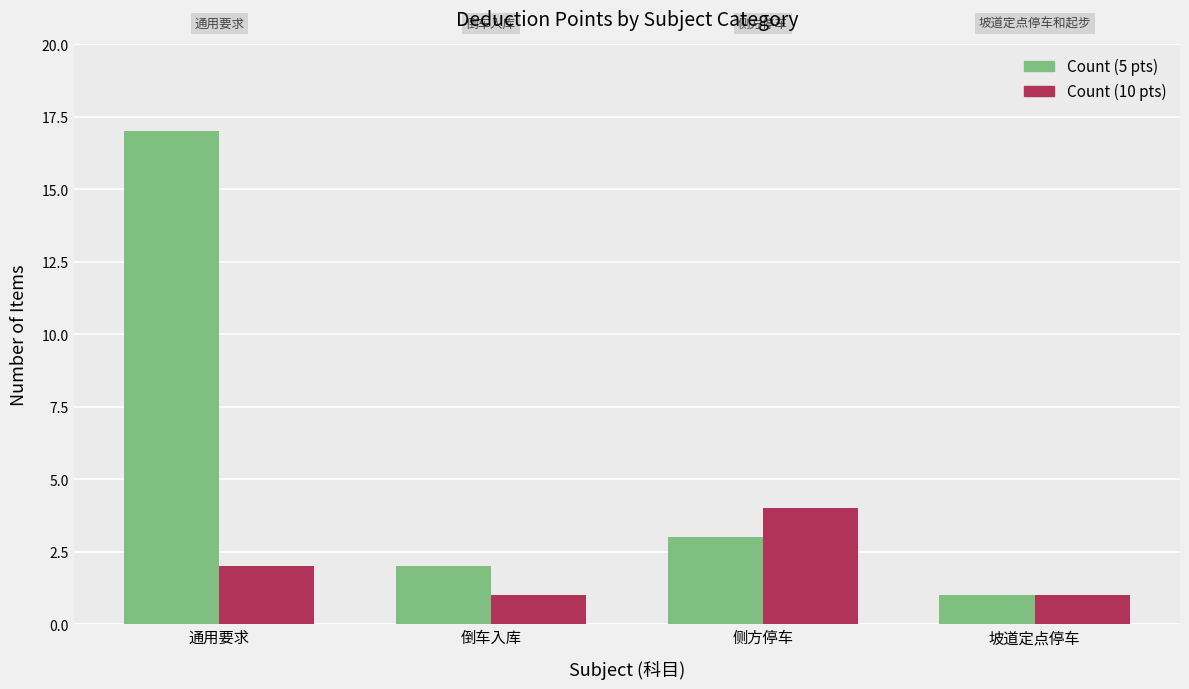

What is the total value across all series at 通用要求?

19